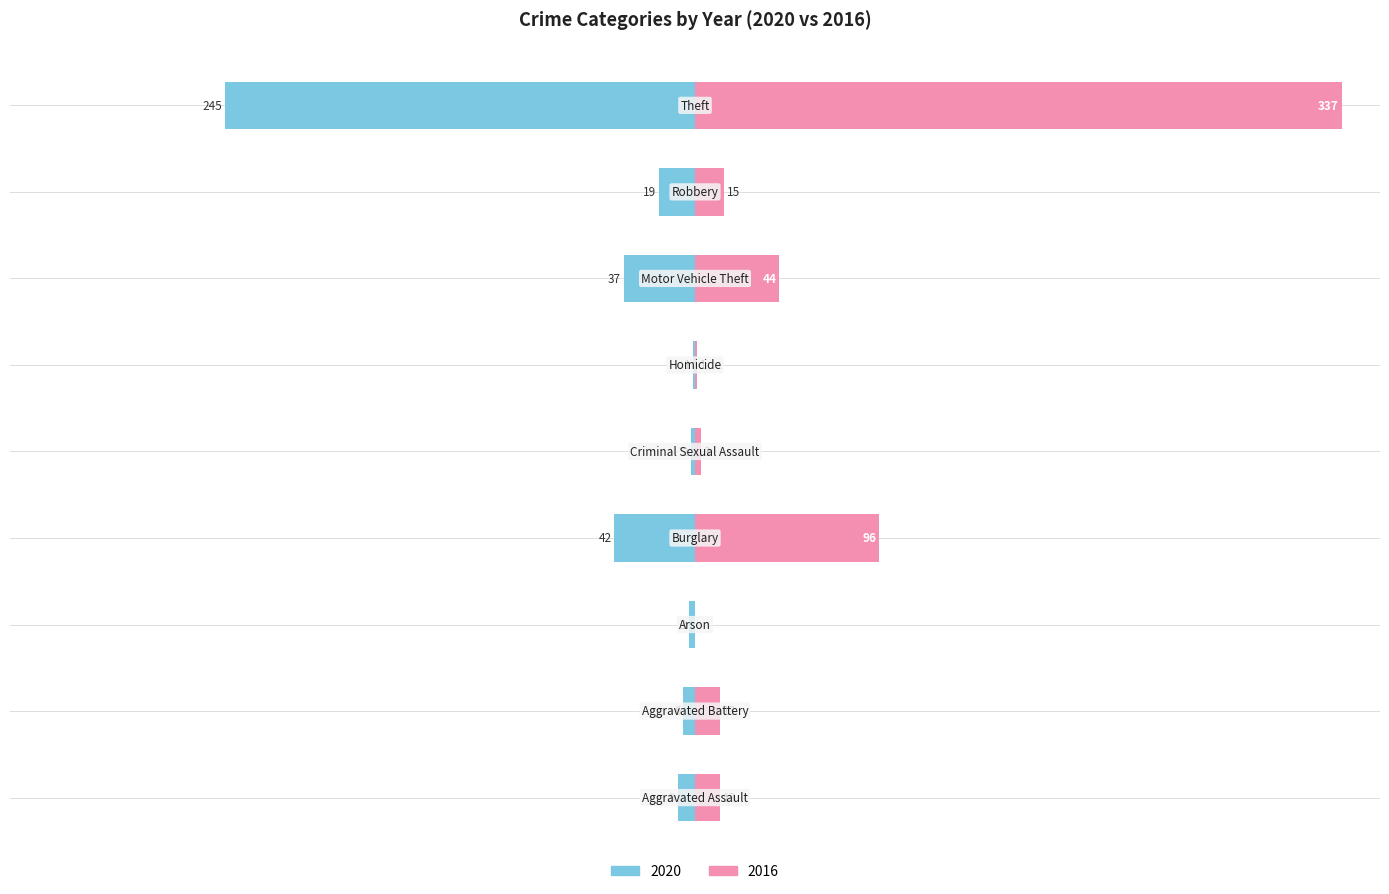

What is the minimum value for 2020?

1